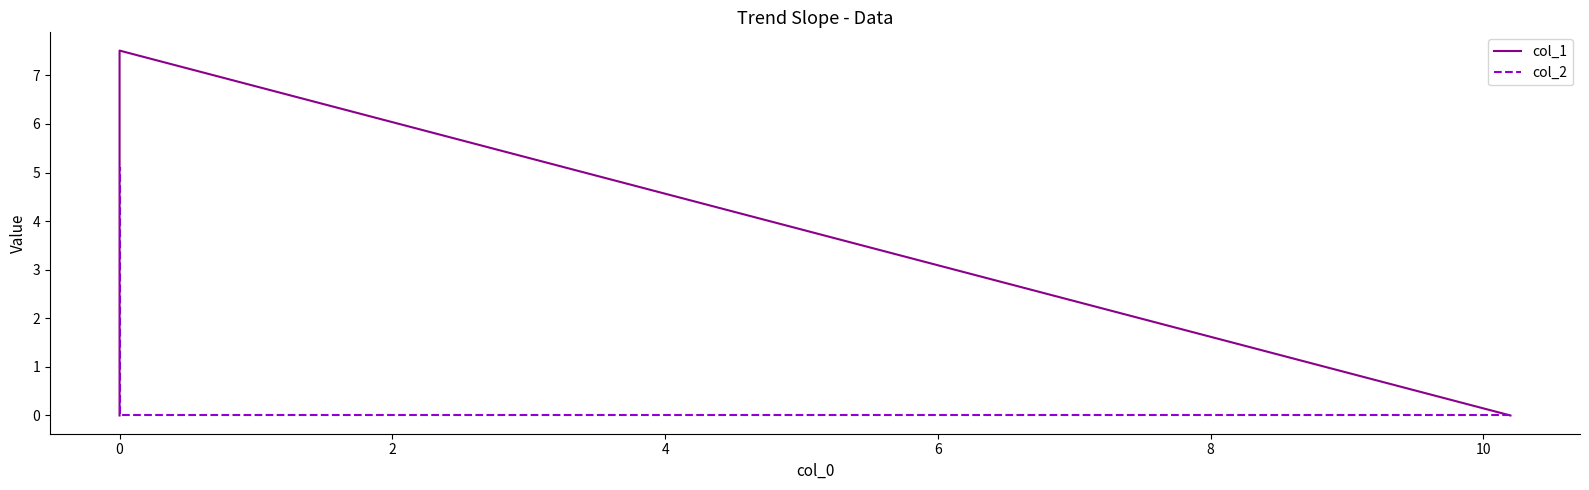

At 0, list the series in order from largest to smallest.

col_1, col_2